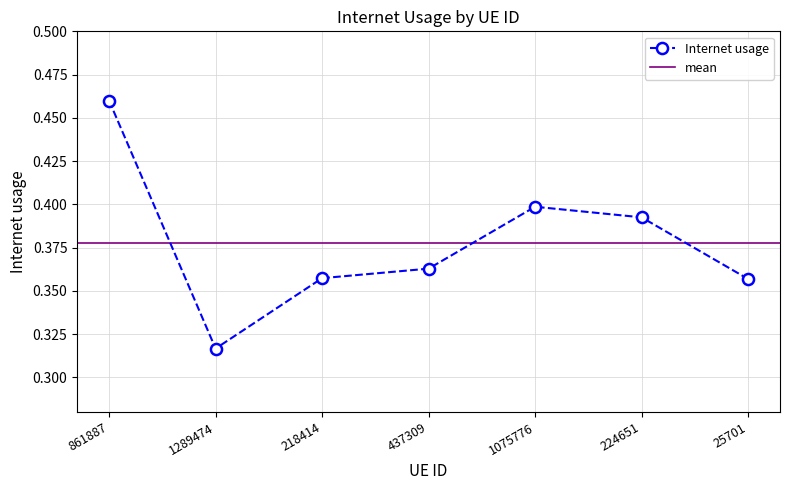

What is the average value?

0.4